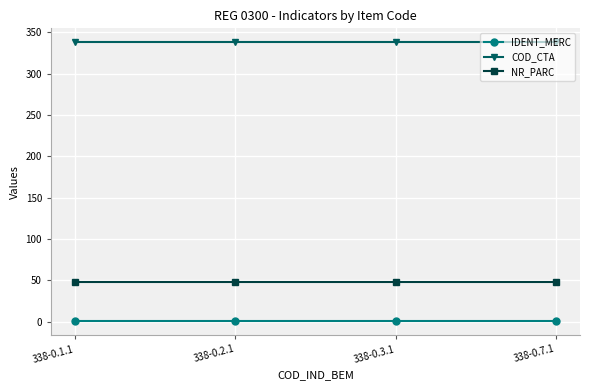

Is the value of NR_PARC at 338-0.2.1 greater than the value of COD_CTA at 338-0.7.1?

No